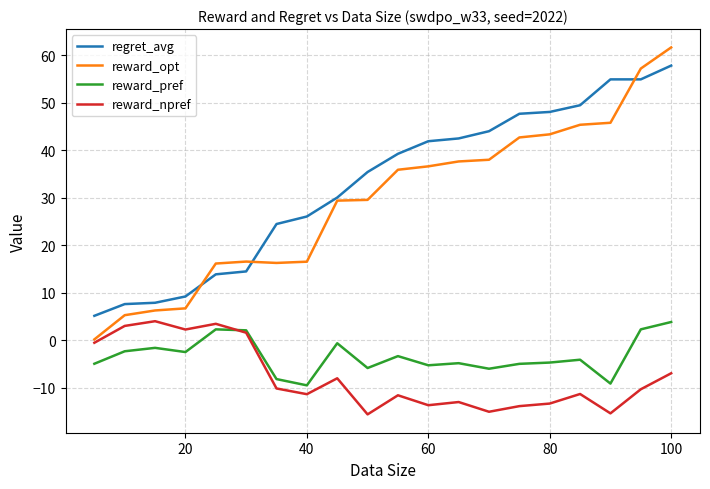

What is the smallest value displayed?

-15.6